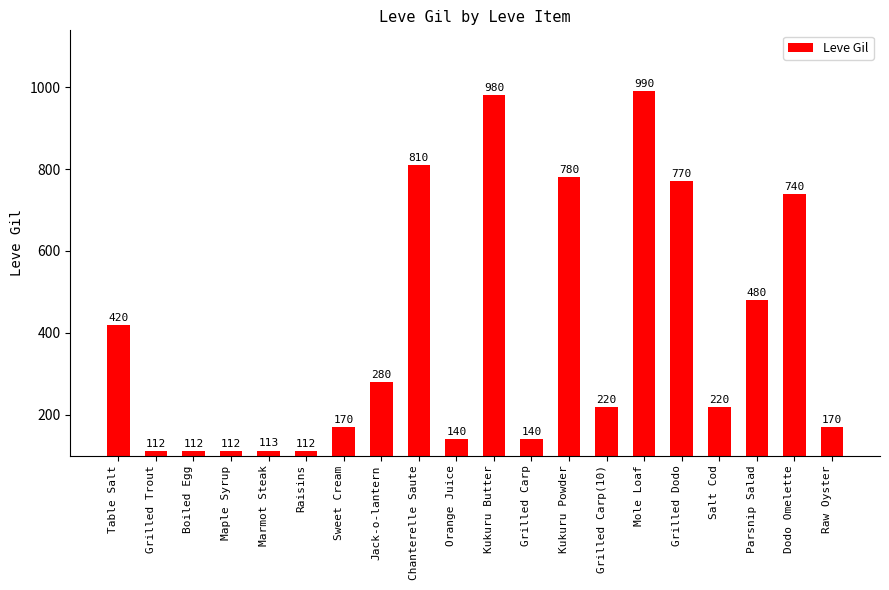

What is the difference between the maximum and minimum values?

878